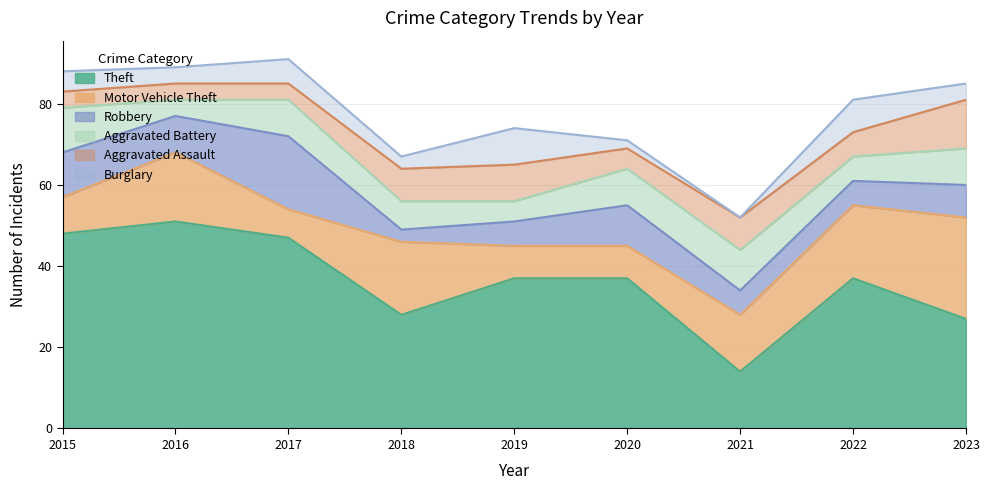

What is the value of the Burglary point at the 8th from the left?

8